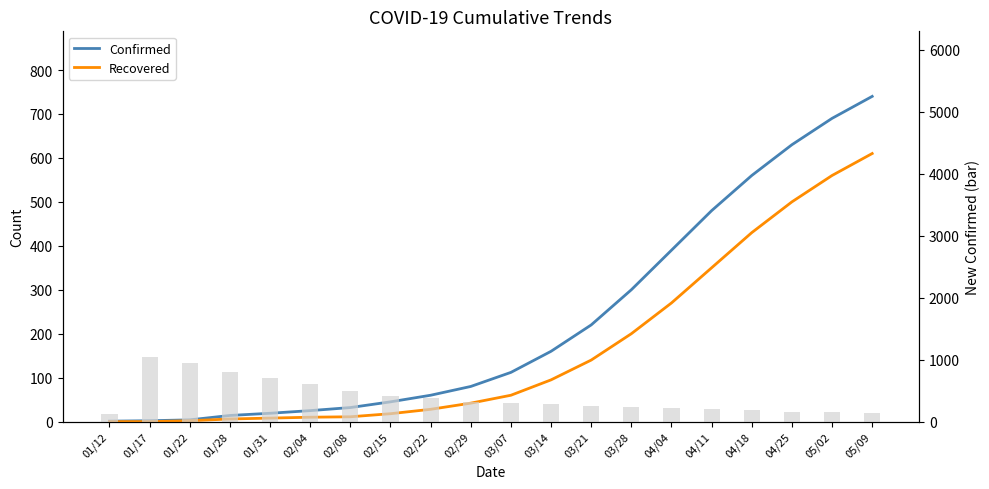

Between 01/17 and 01/31, which series saw the biggest shift?

Confirmed